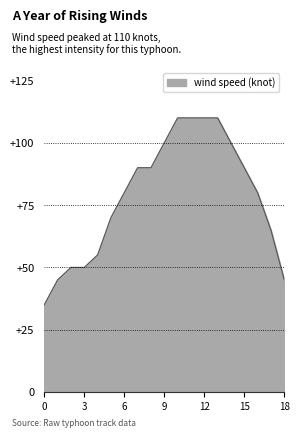

What is the difference between the maximum and minimum values?

75